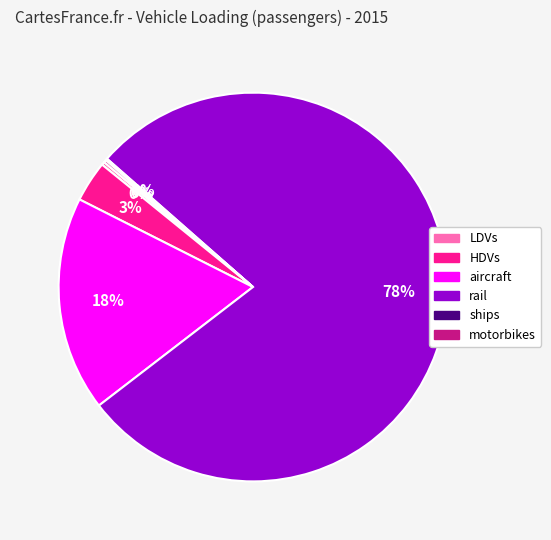

Which slice is the largest?

rail